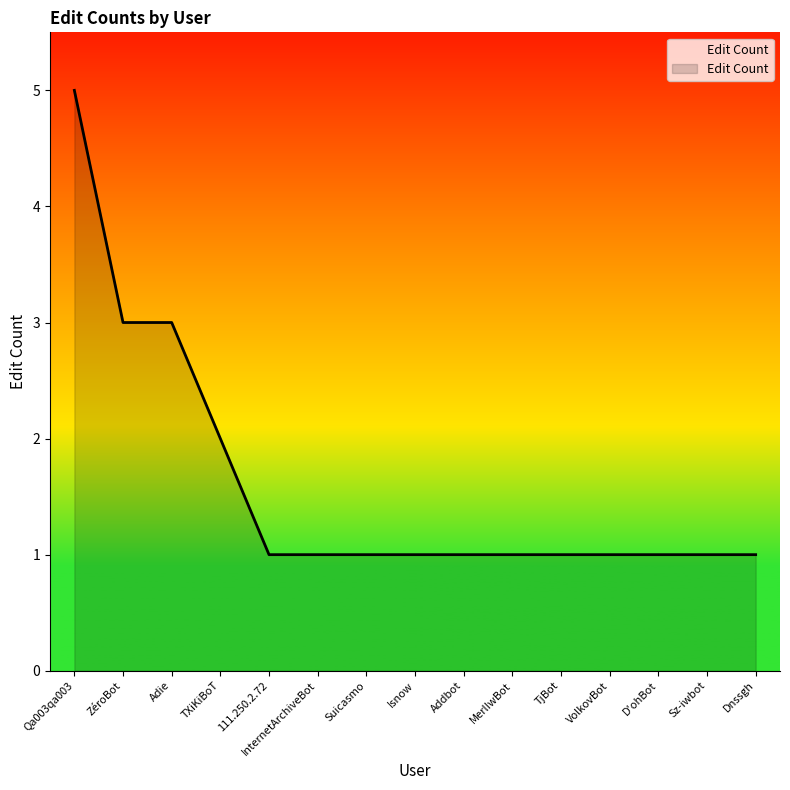

The chart shows a value of 1 at Addbot. True or false?

True